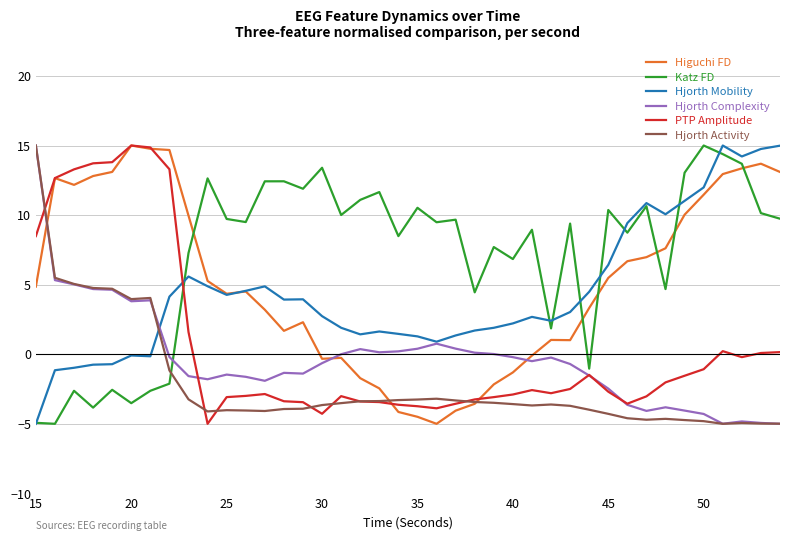

What is the smallest value displayed?

-5.0